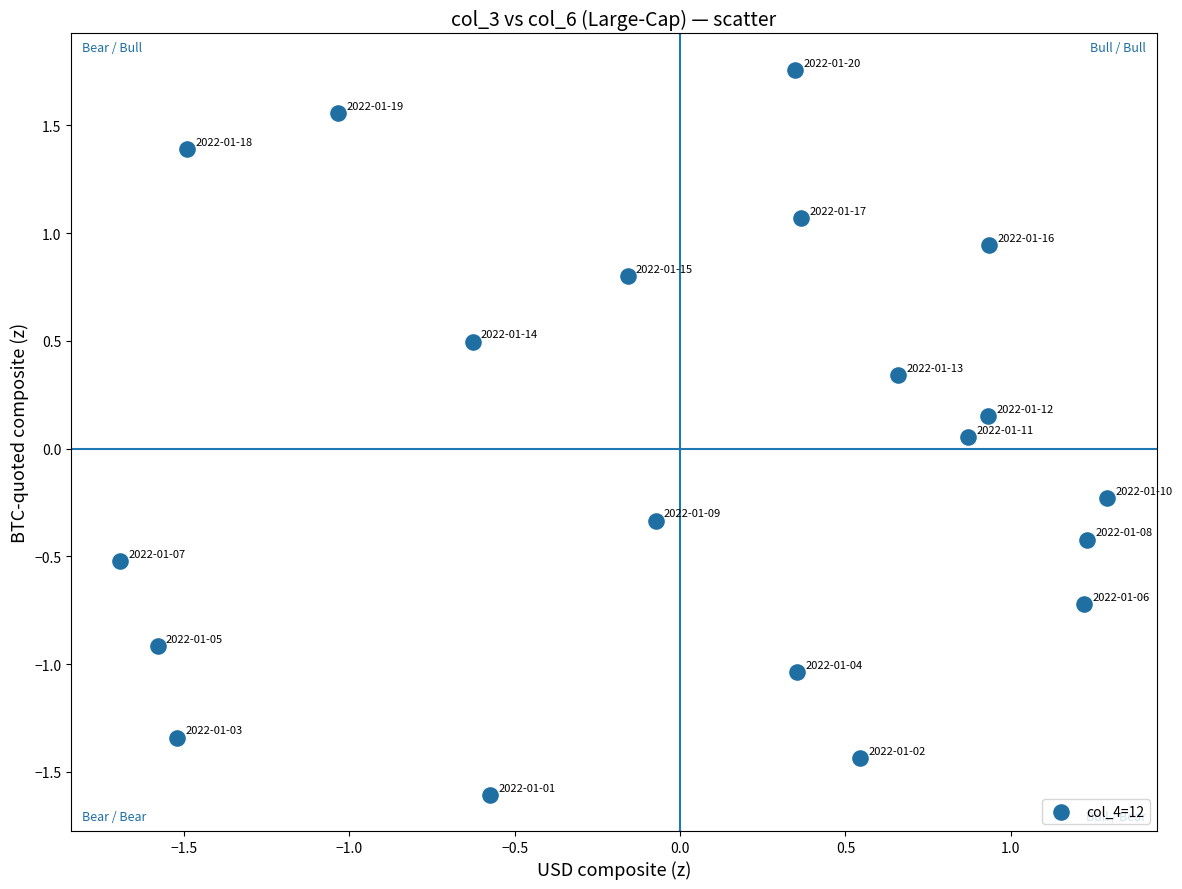

What is the range of Y values (max minus min)?

3.4